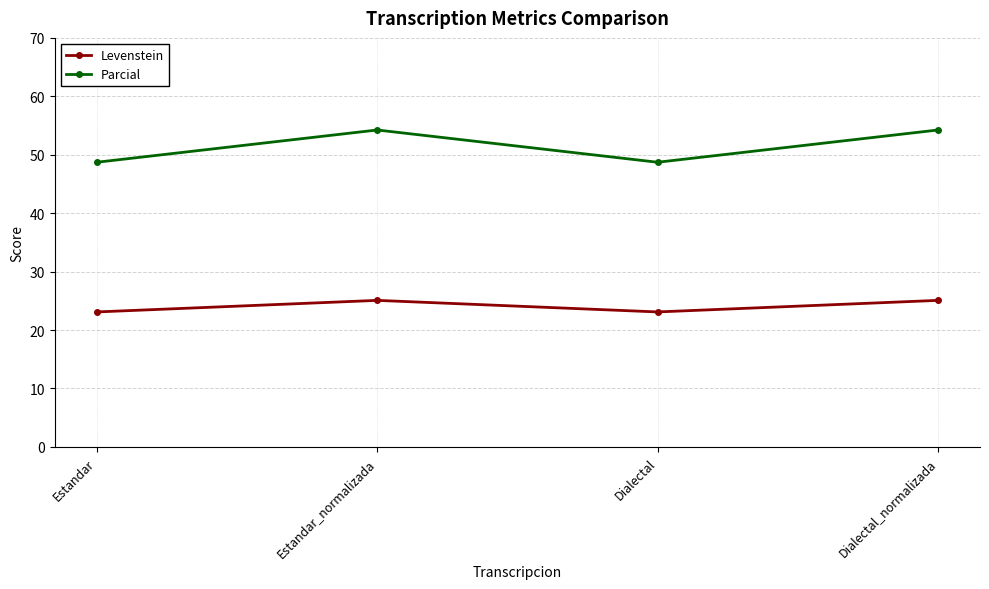

What is the approximate value of Parcial at Estandar_normalizada?

54.2